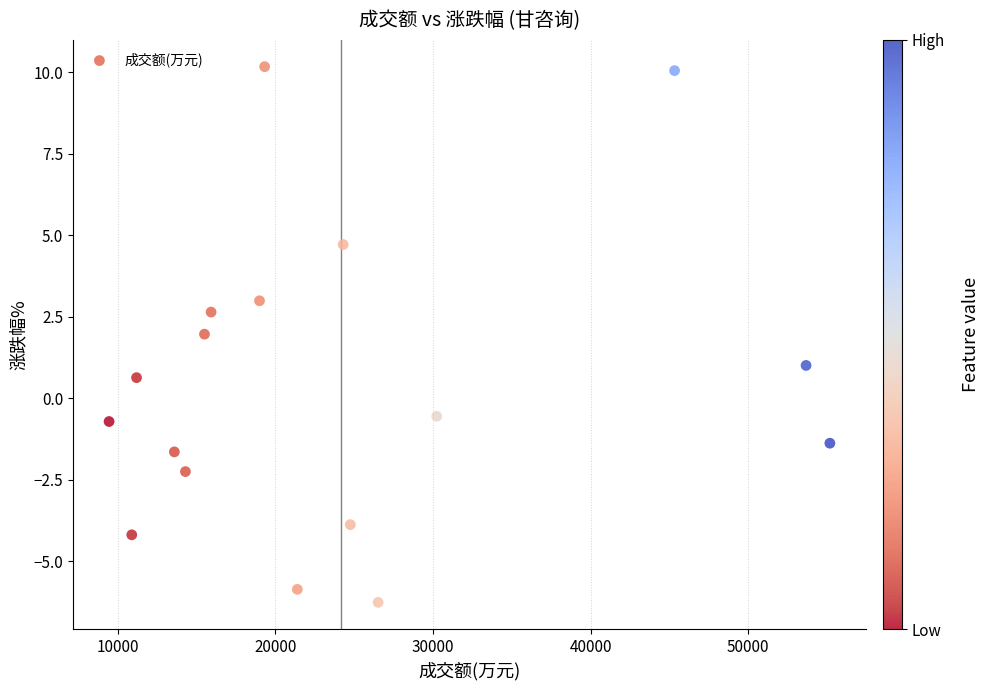

What is the range of X values (max minus min)?

45738.0